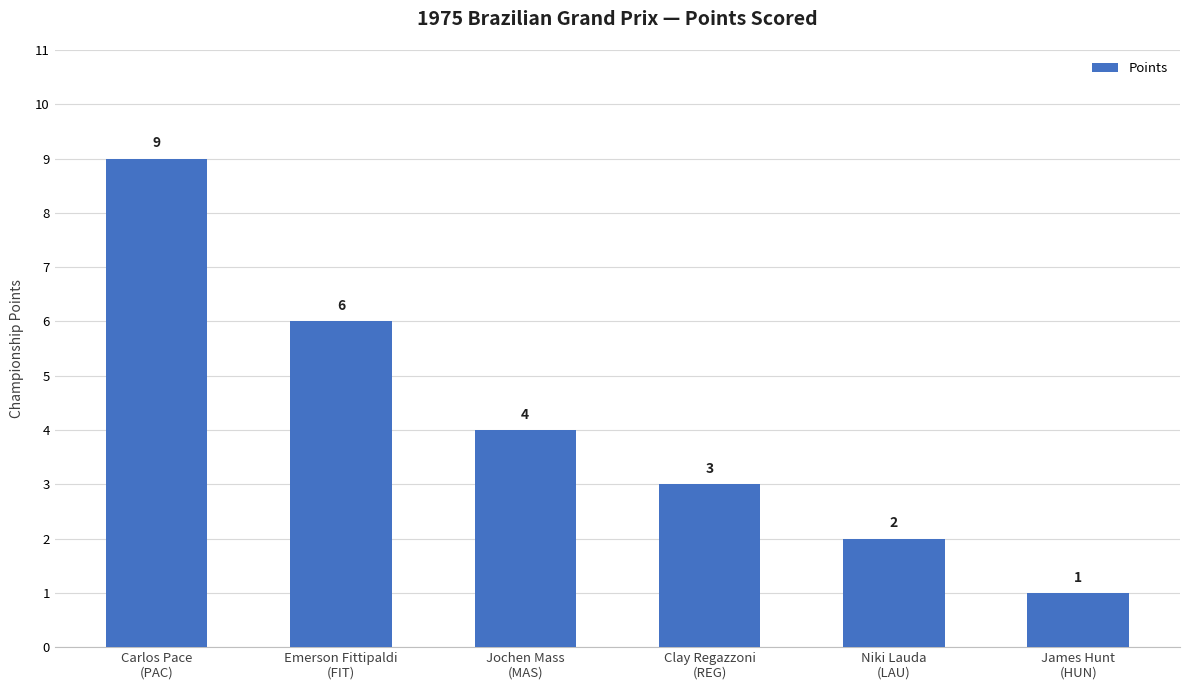

At which category does the chart reach its peak across all series?

Carlos Pace
(PAC)